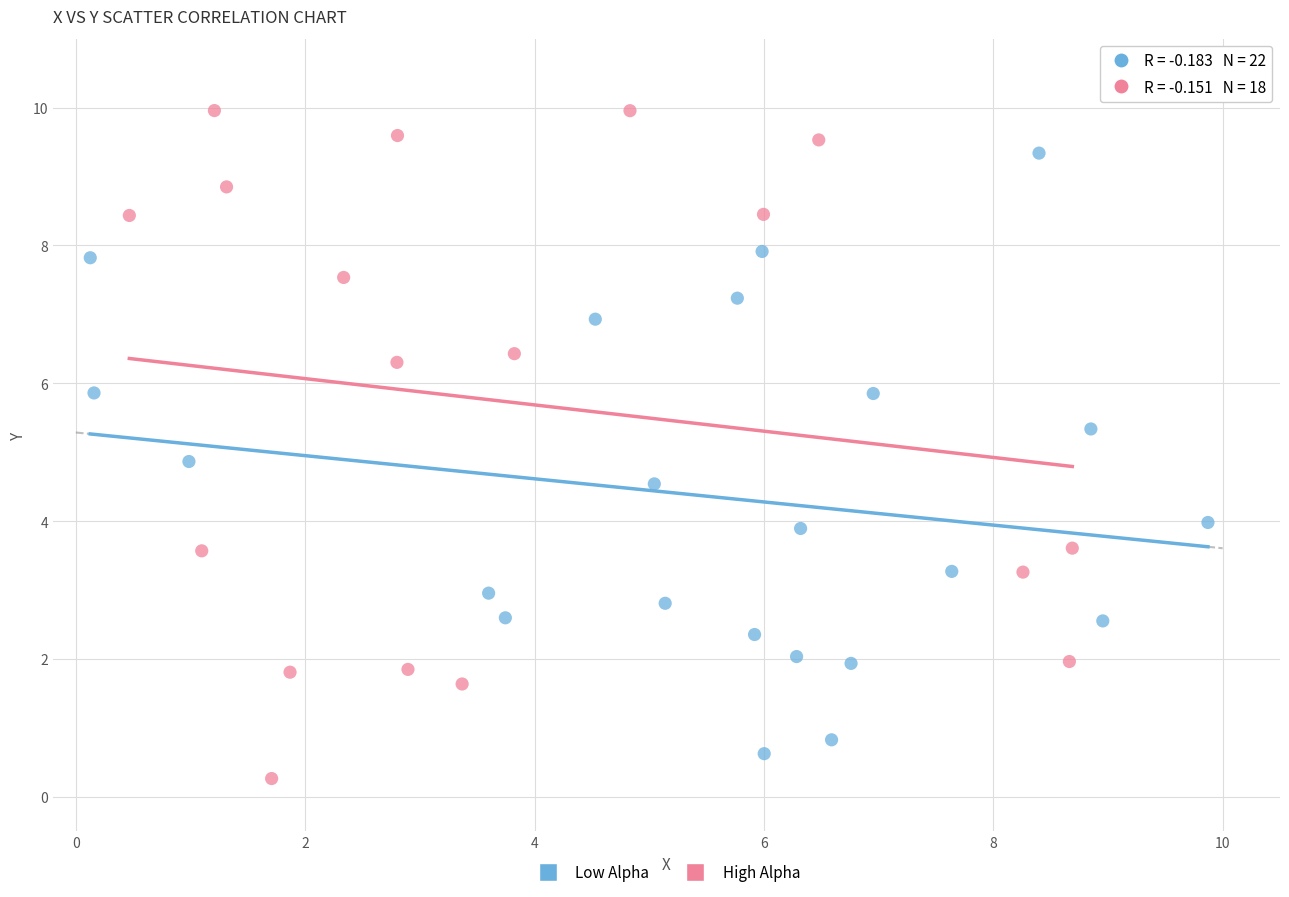

What are all the series names shown in the legend?

Low Alpha, High Alpha